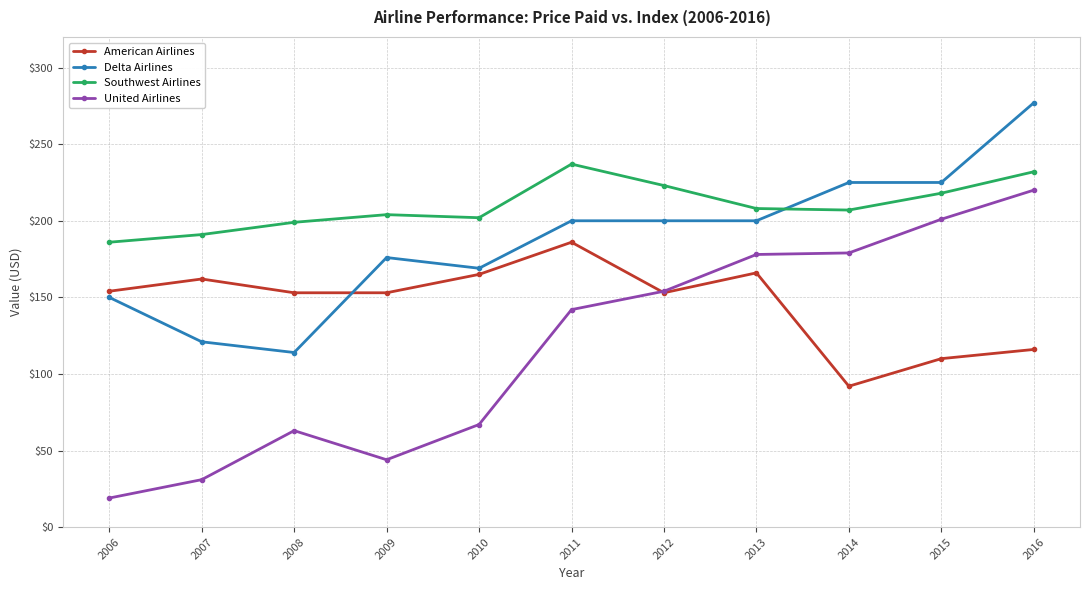

Rank the series by their maximum value, from highest to lowest.

Delta Airlines, Southwest Airlines, United Airlines, American Airlines